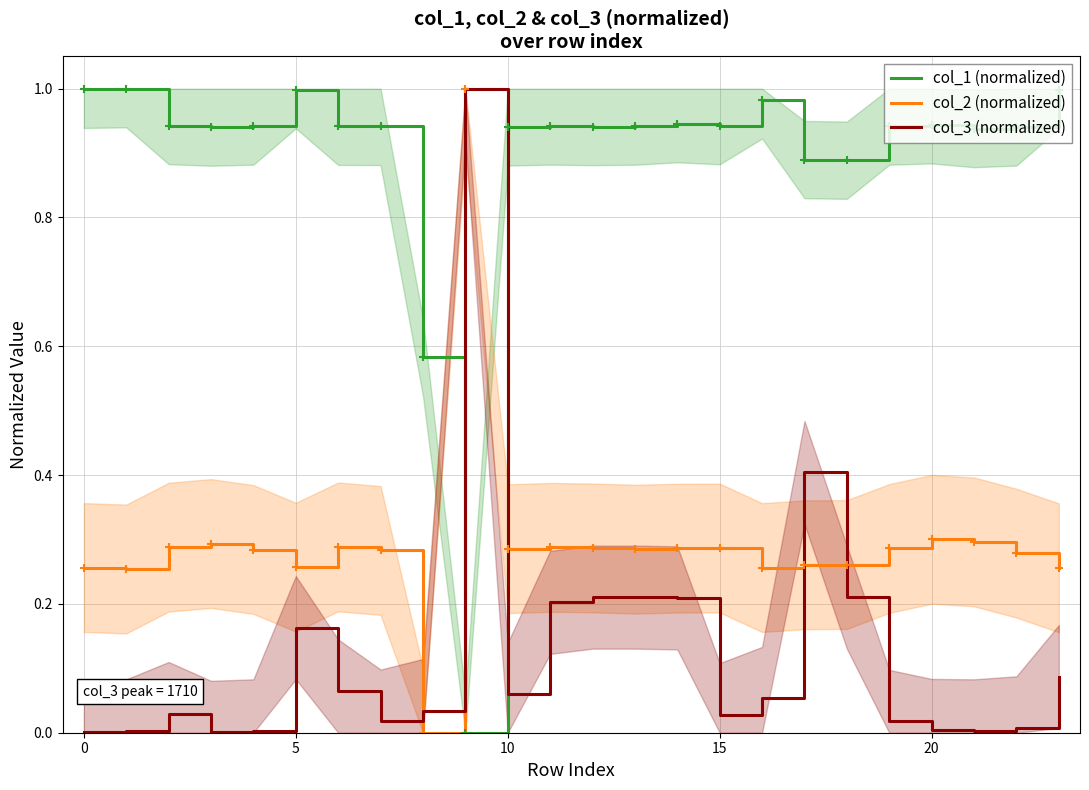

How many values in the col_1 (normalized) series exceed 0?

23